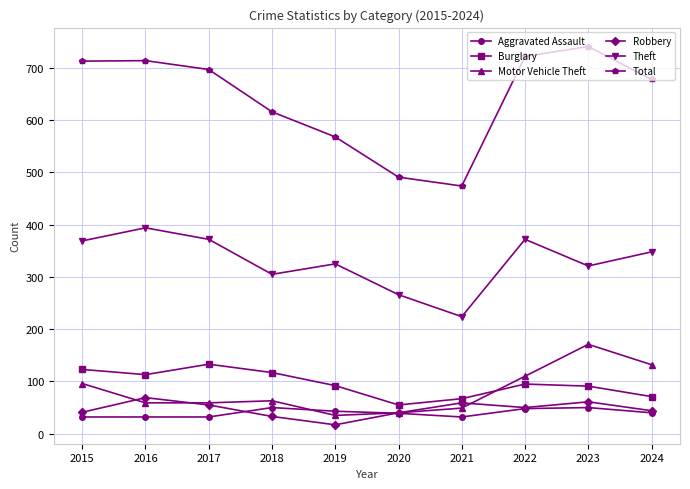

True or false: Total and Burglary intersect in this chart.

False